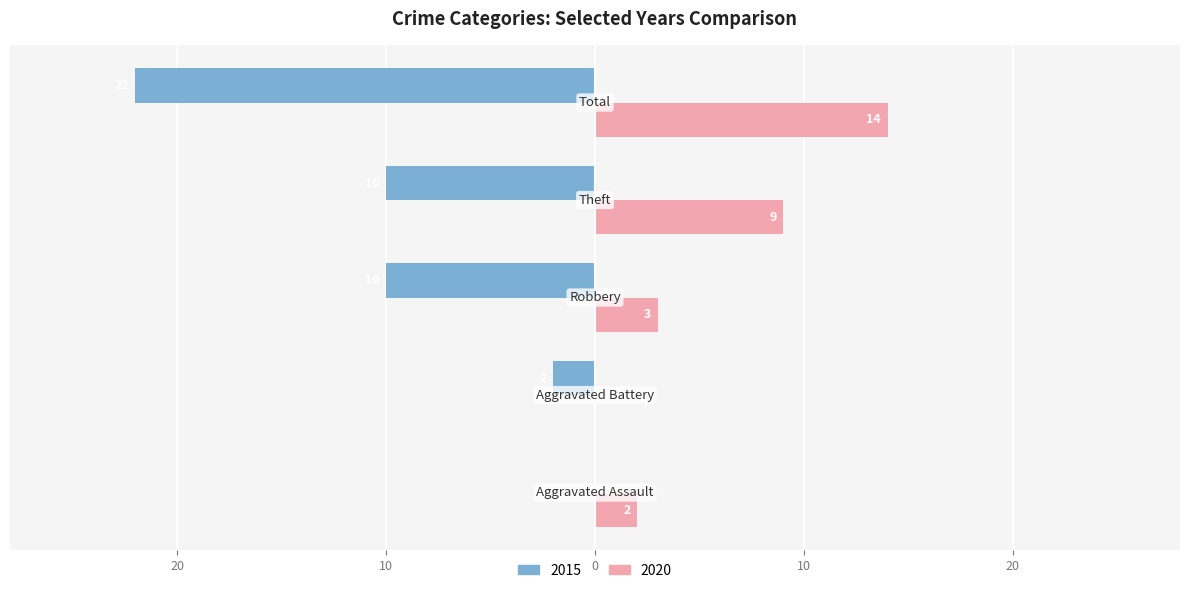

Reading left to right, what are all the values shown in this chart?

2015: Aggravated Assault=0	Aggravated Battery=-2	Robbery=-10	Theft=-10	Total=-22
2020: Aggravated Assault=2	Aggravated Battery=0	Robbery=3	Theft=9	Total=14